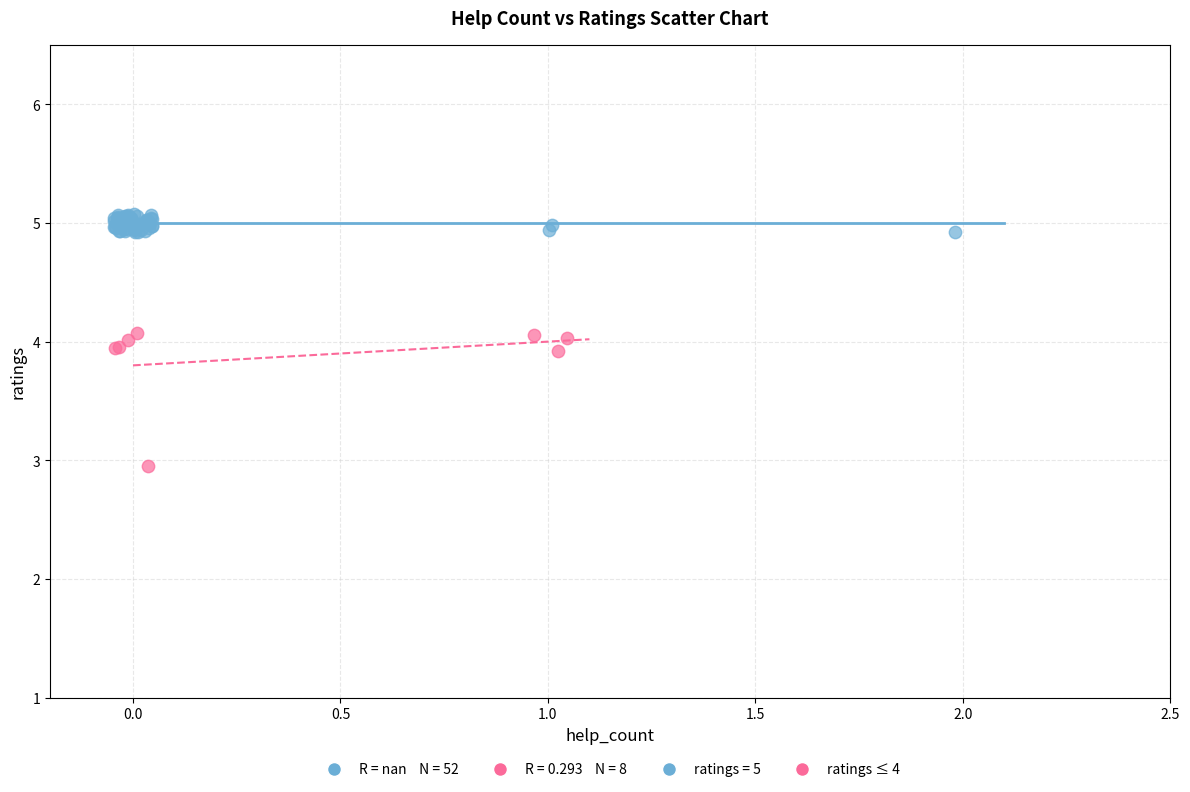

Which series reaches the minimum Y coordinate?

ratings ≤ 4